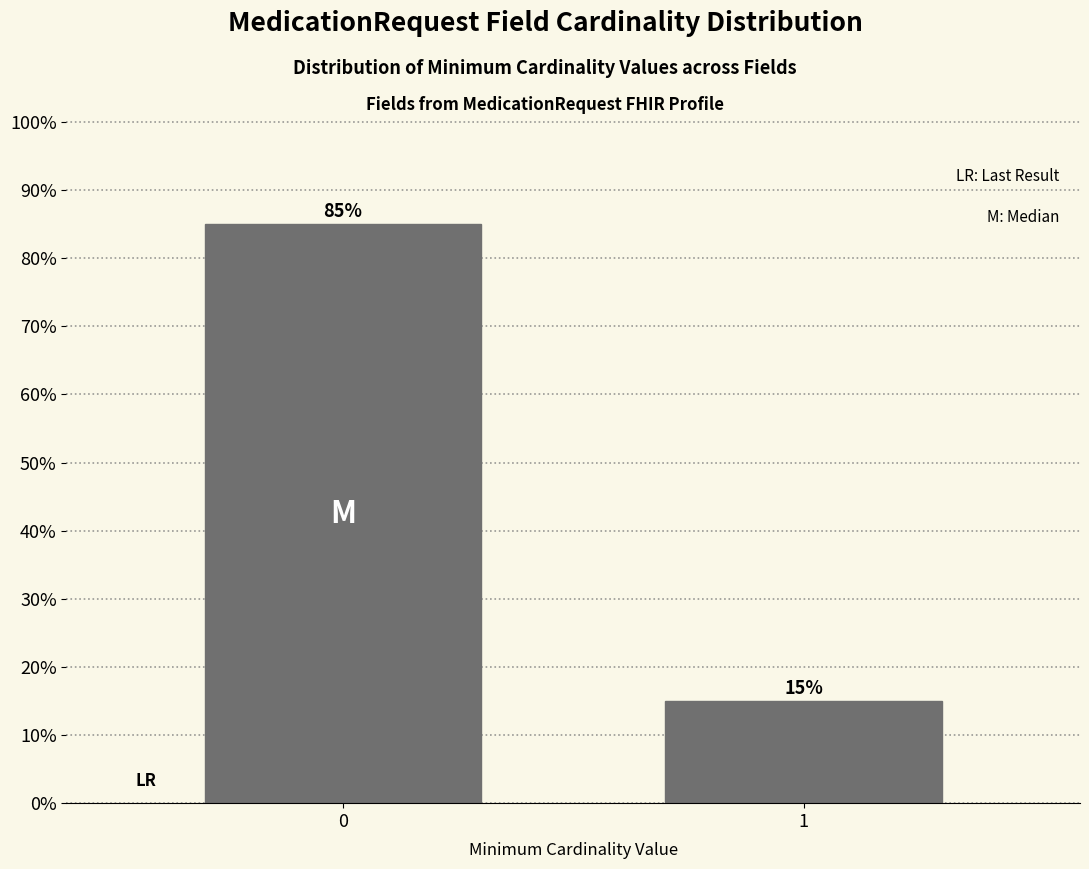

Reading left to right, extract all data points from this chart.

85	15